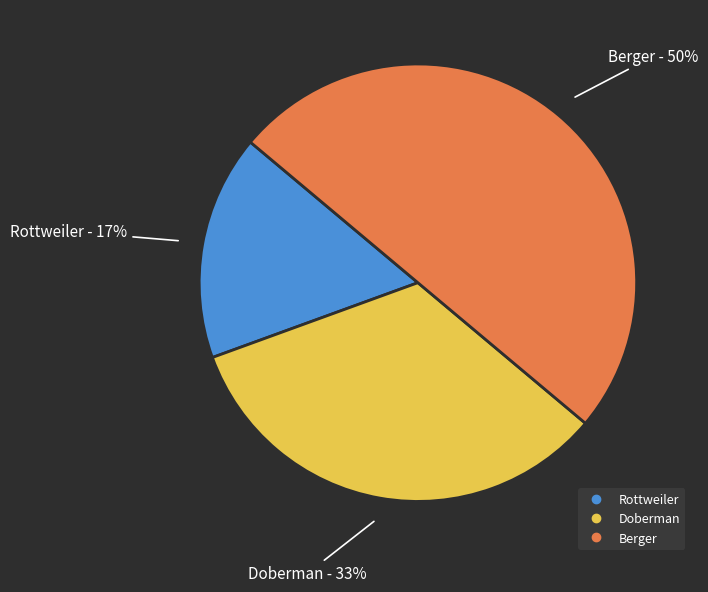

Is the sum of Berger and Rottweiler greater than half?

Yes